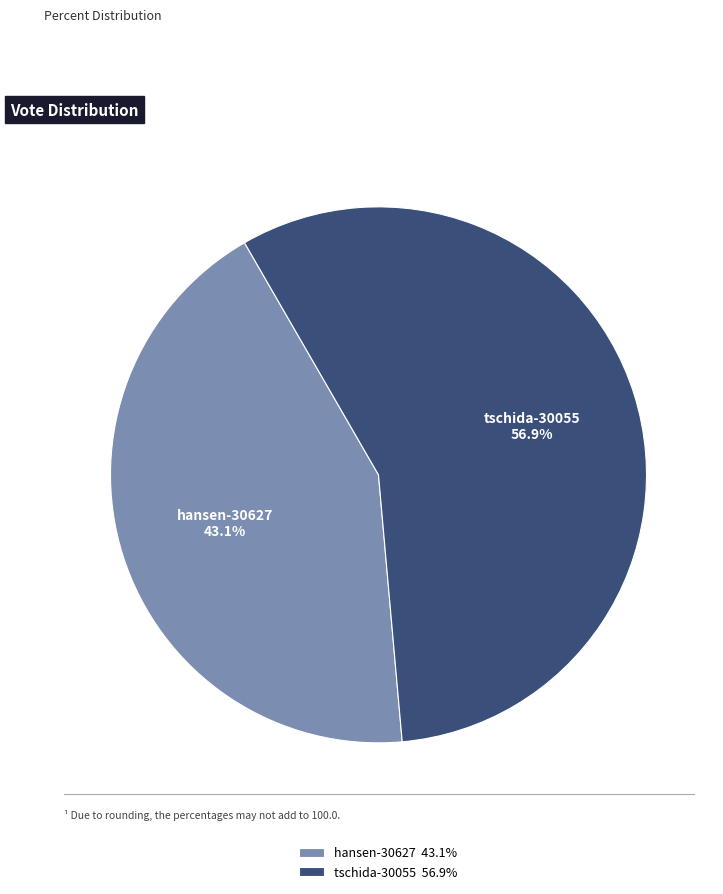

Count the number of slices in the pie.

2